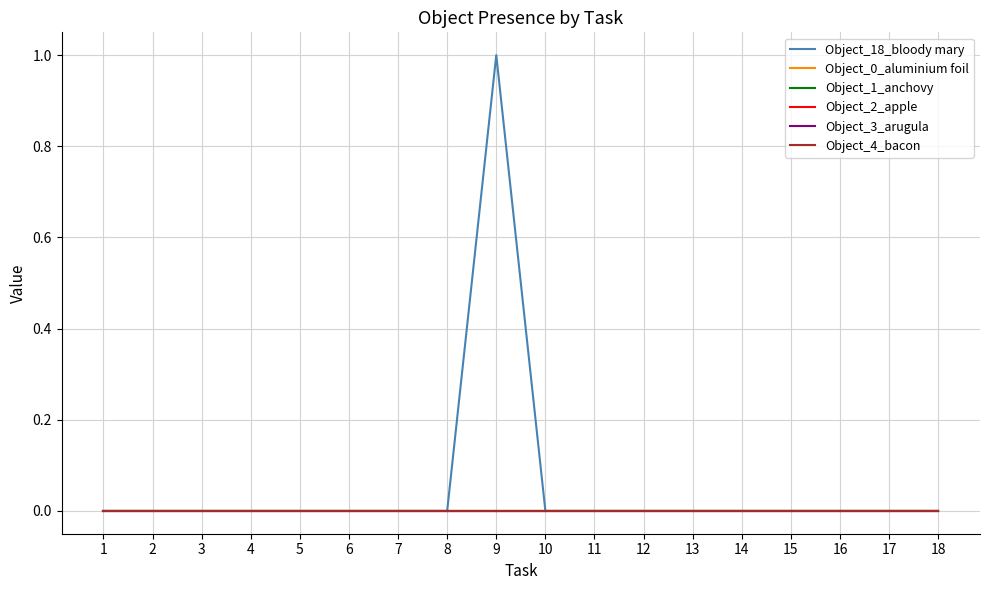

Does the chart have visible grid lines?

Yes